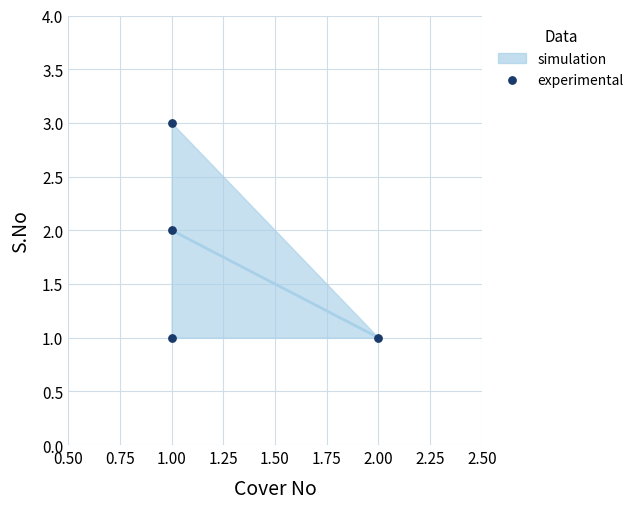

List the coordinates of all points as (Y, X) pairs, reading left to right.

(1, 1)  (2, 1)  (3, 1)  (1, 2)